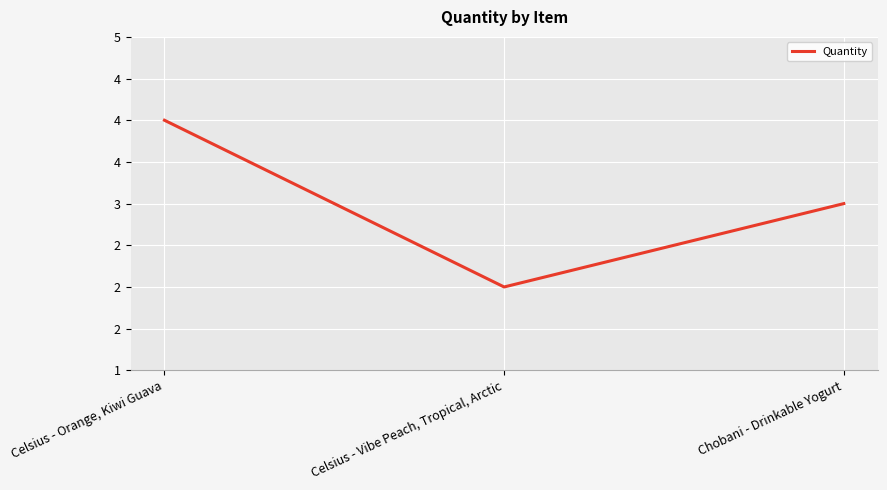

What is the difference between the values at Celsius - Vibe Peach, Tropical, Arctic and Celsius - Orange, Kiwi Guava?

2